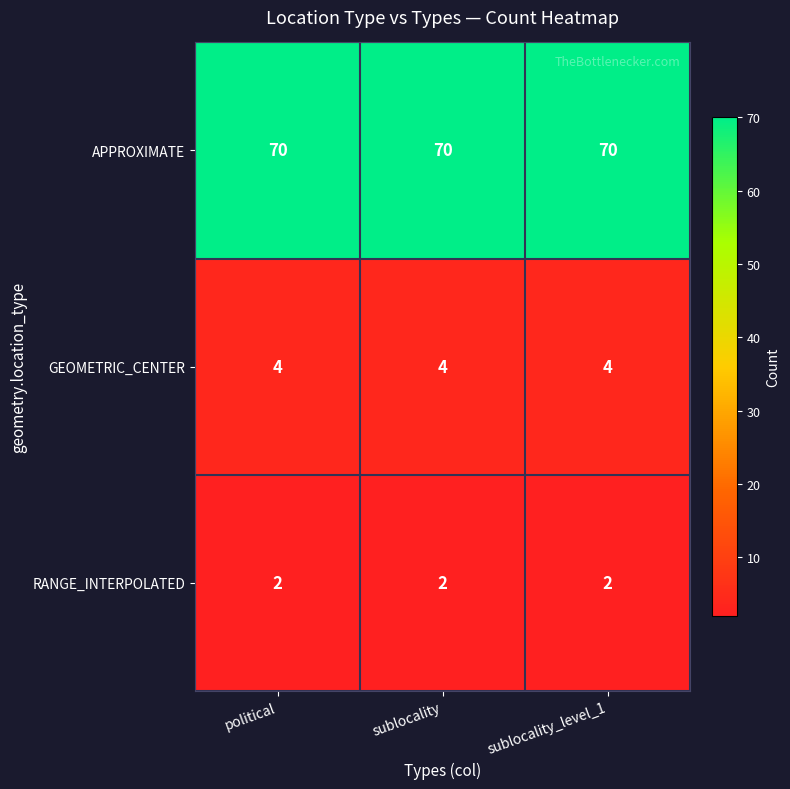

What is the spread (max minus min) of values at sublocality_level_1?

68